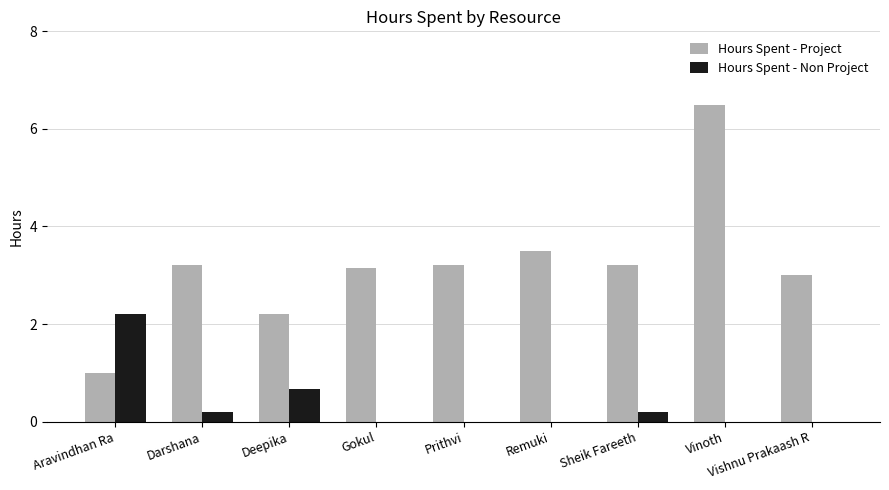

Which series has the largest total across all categories?

Hours Spent - Project